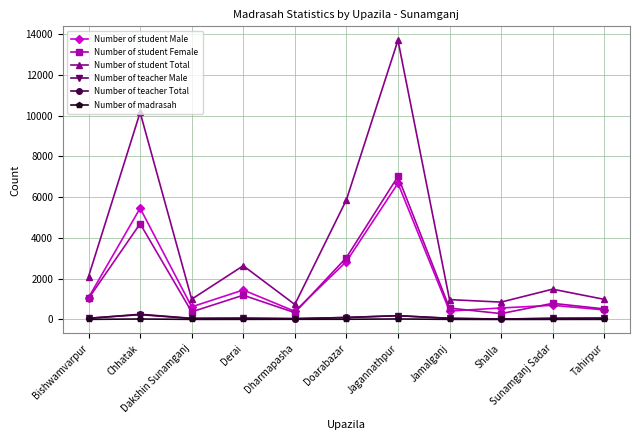

What is the difference between the Number of student Total values at Derai and Jamalganj?

1660